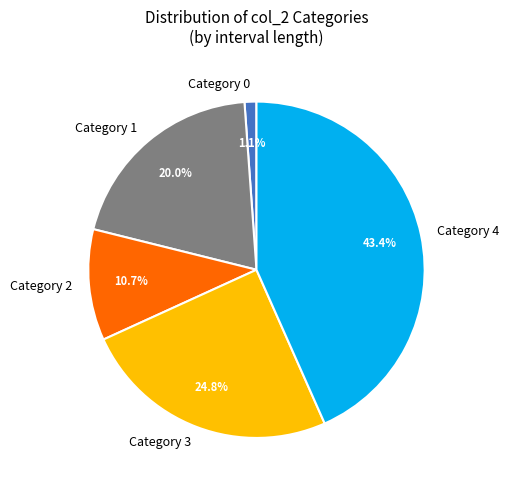

Rank the categories by value from lowest to highest.

Category 0, Category 2, Category 1, Category 3, Category 4